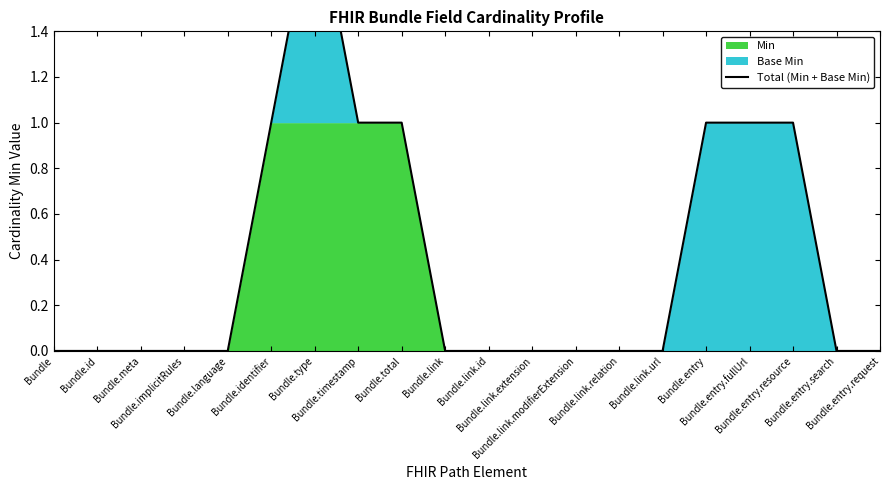

How many categories are shown in the chart?

20